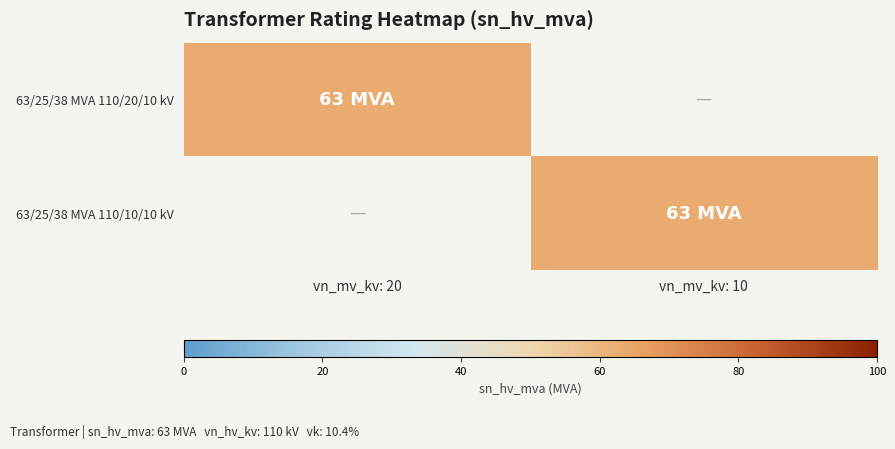

At how many categories does at least one series exceed 47?

2